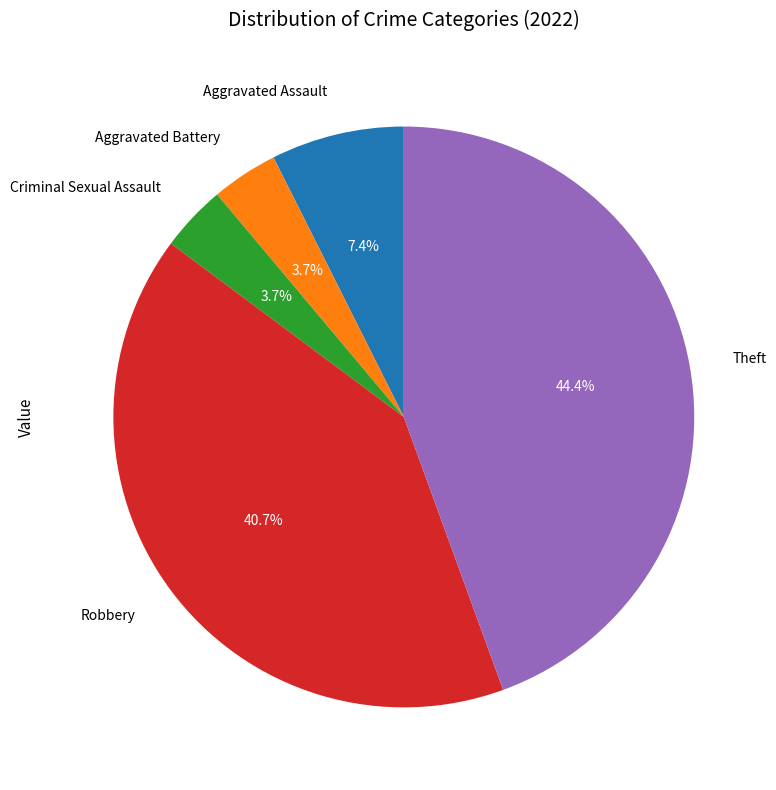

Is the sum of Aggravated Battery and Criminal Sexual Assault greater than half?

No